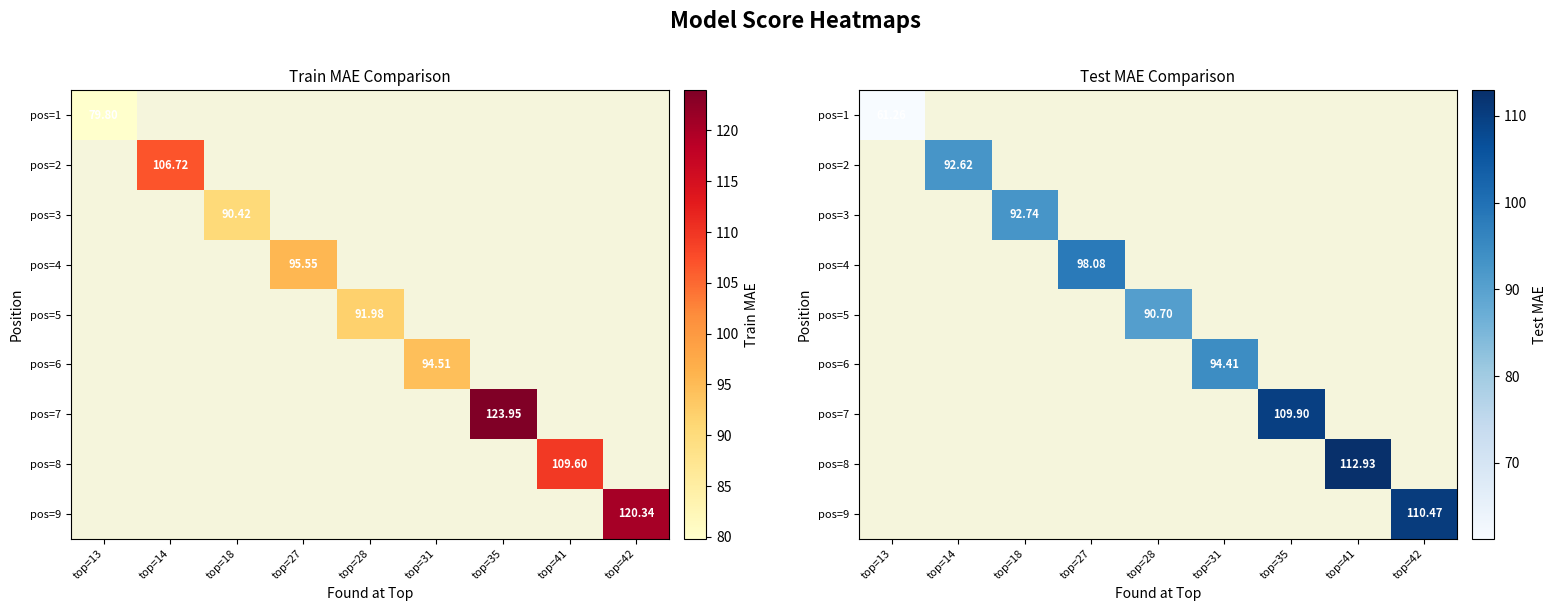

Which category has the highest value across all series?

top=41